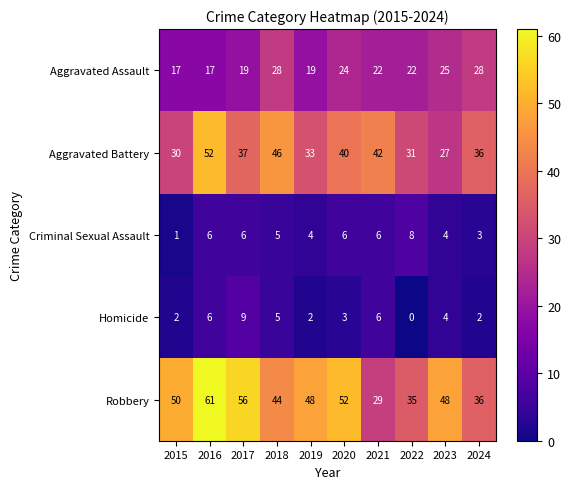

The Aggravated Assault series shows 28 at 2024. True or false?

True